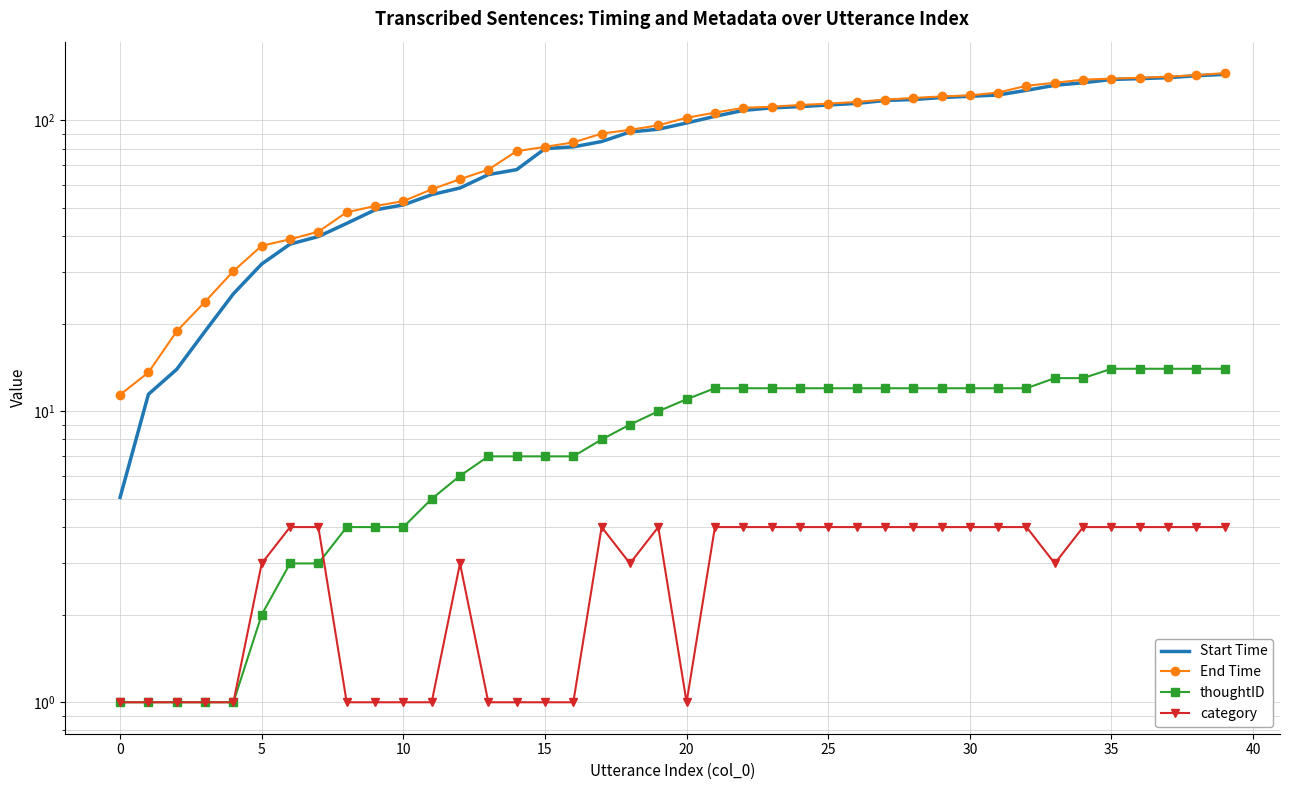

True or false: category and End Time intersect in this chart.

False